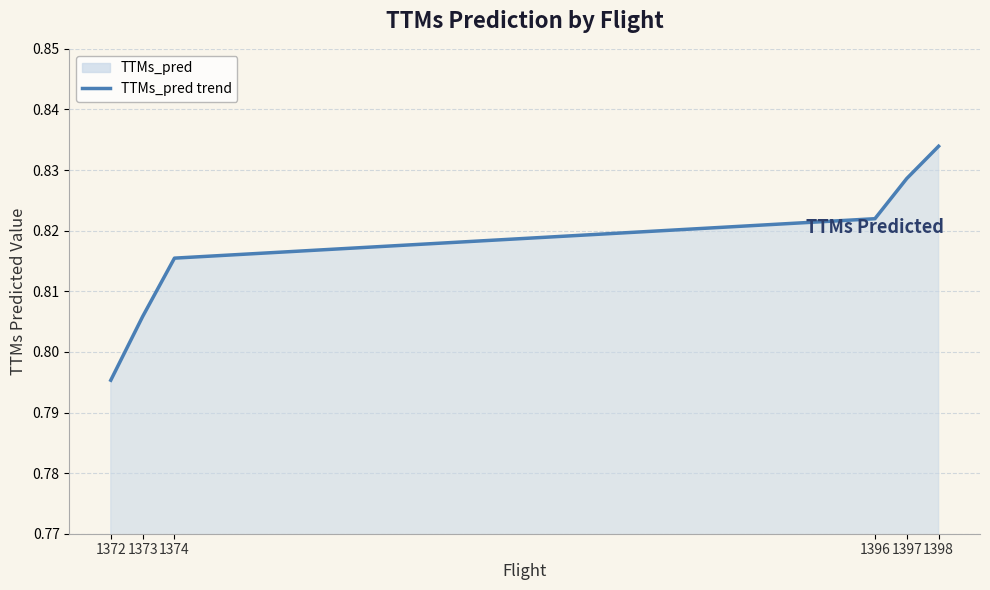

True or false: there are more than 1 points higher than both neighbors.

False